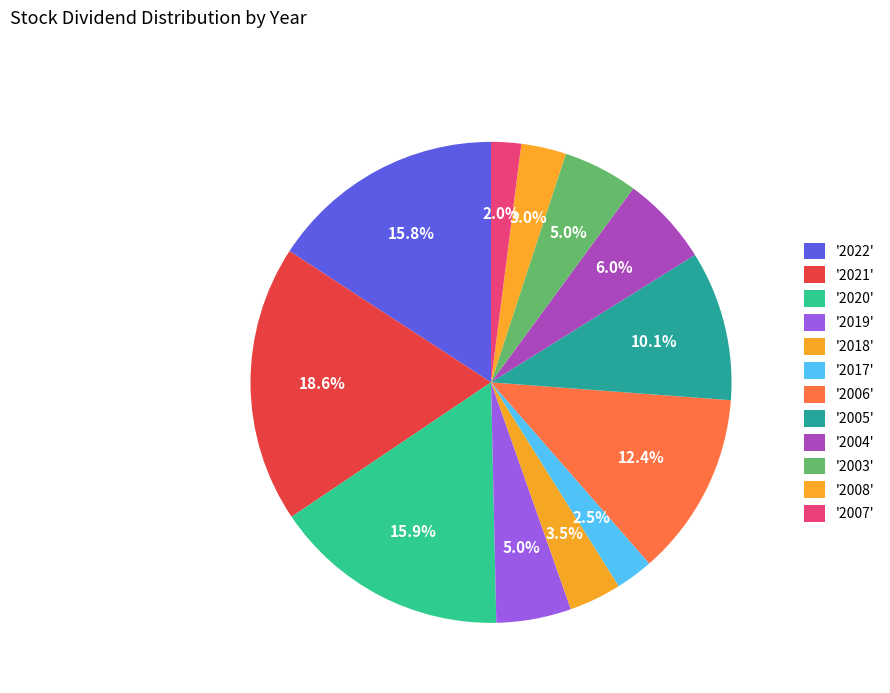

How many segments does this pie chart have?

12